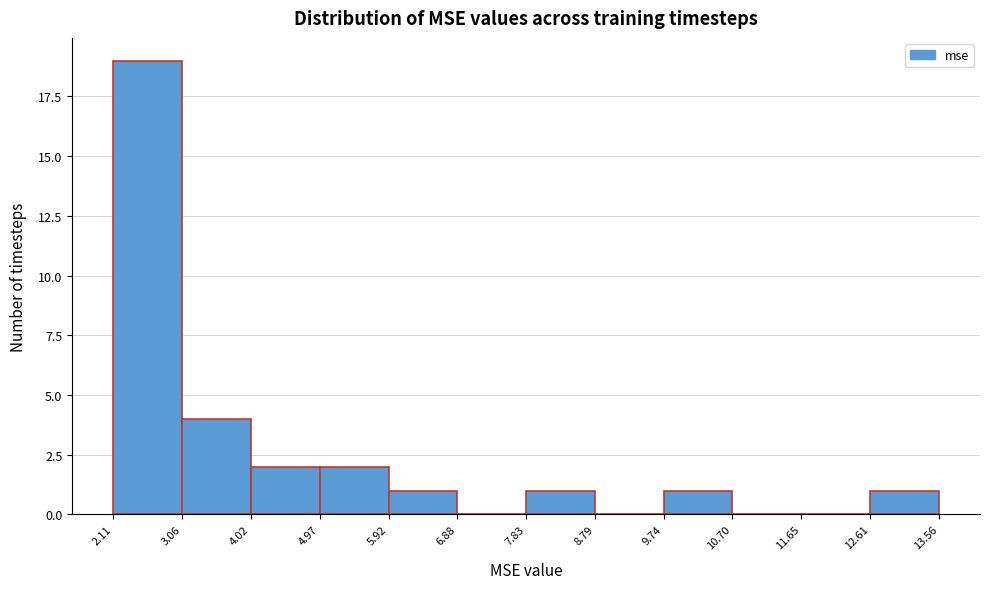

How tall is the bar that spans 7.83 to 8.79 on the x-axis? The values are not printed on the chart, so give them approximately, as read against the axis.

1